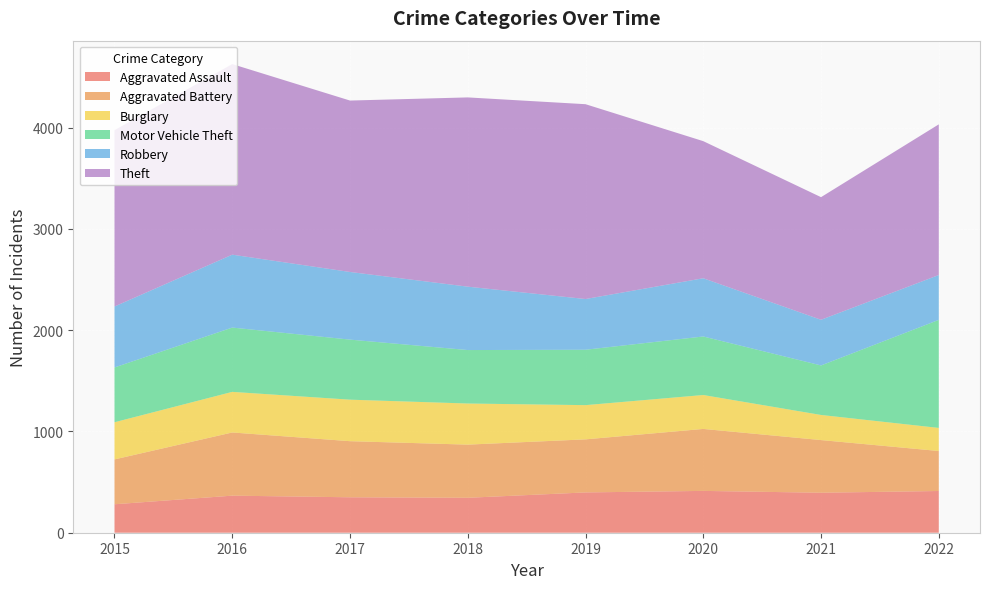

Reading right to left, what are all the values shown in this chart?

Aggravated Assault: 2022=412	2021=395	2020=413	2019=398	2018=345	2017=350	2016=366	2015=281
Aggravated Battery: 2022=395	2021=520	2020=612	2019=524	2018=525	2017=554	2016=624	2015=443
Burglary: 2022=228	2021=248	2020=335	2019=338	2018=406	2017=410	2016=401	2015=367
Motor Vehicle Theft: 2022=1067	2021=489	2020=578	2019=547	2018=528	2017=593	2016=635	2015=541
Robbery: 2022=443	2021=451	2020=575	2019=501	2018=626	2017=668	2016=720	2015=602
Theft: 2022=1488	2021=1211	2020=1354	2019=1924	2018=1869	2017=1693	2016=1882	2015=1741